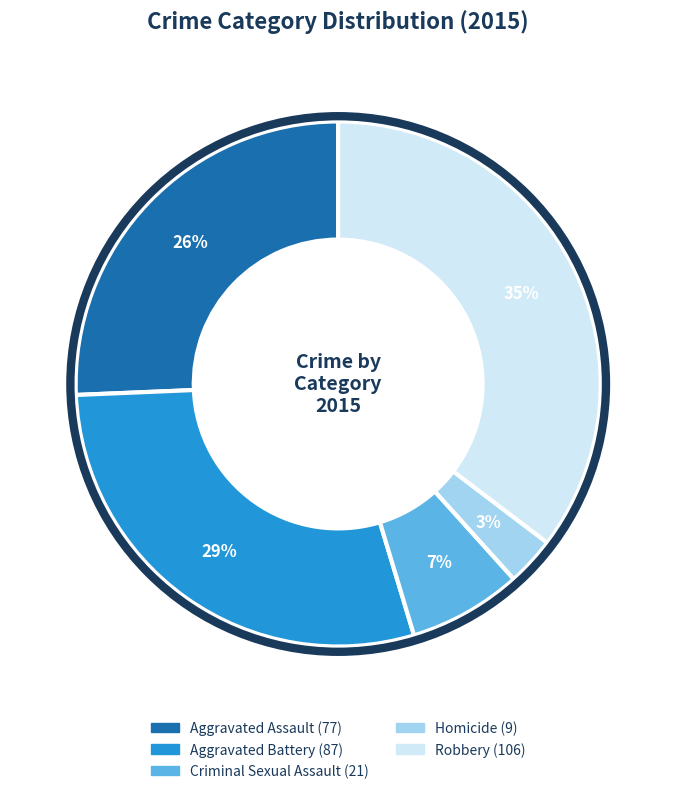

Do Criminal Sexual Assault and Robbery together represent more than half of the pie?

No